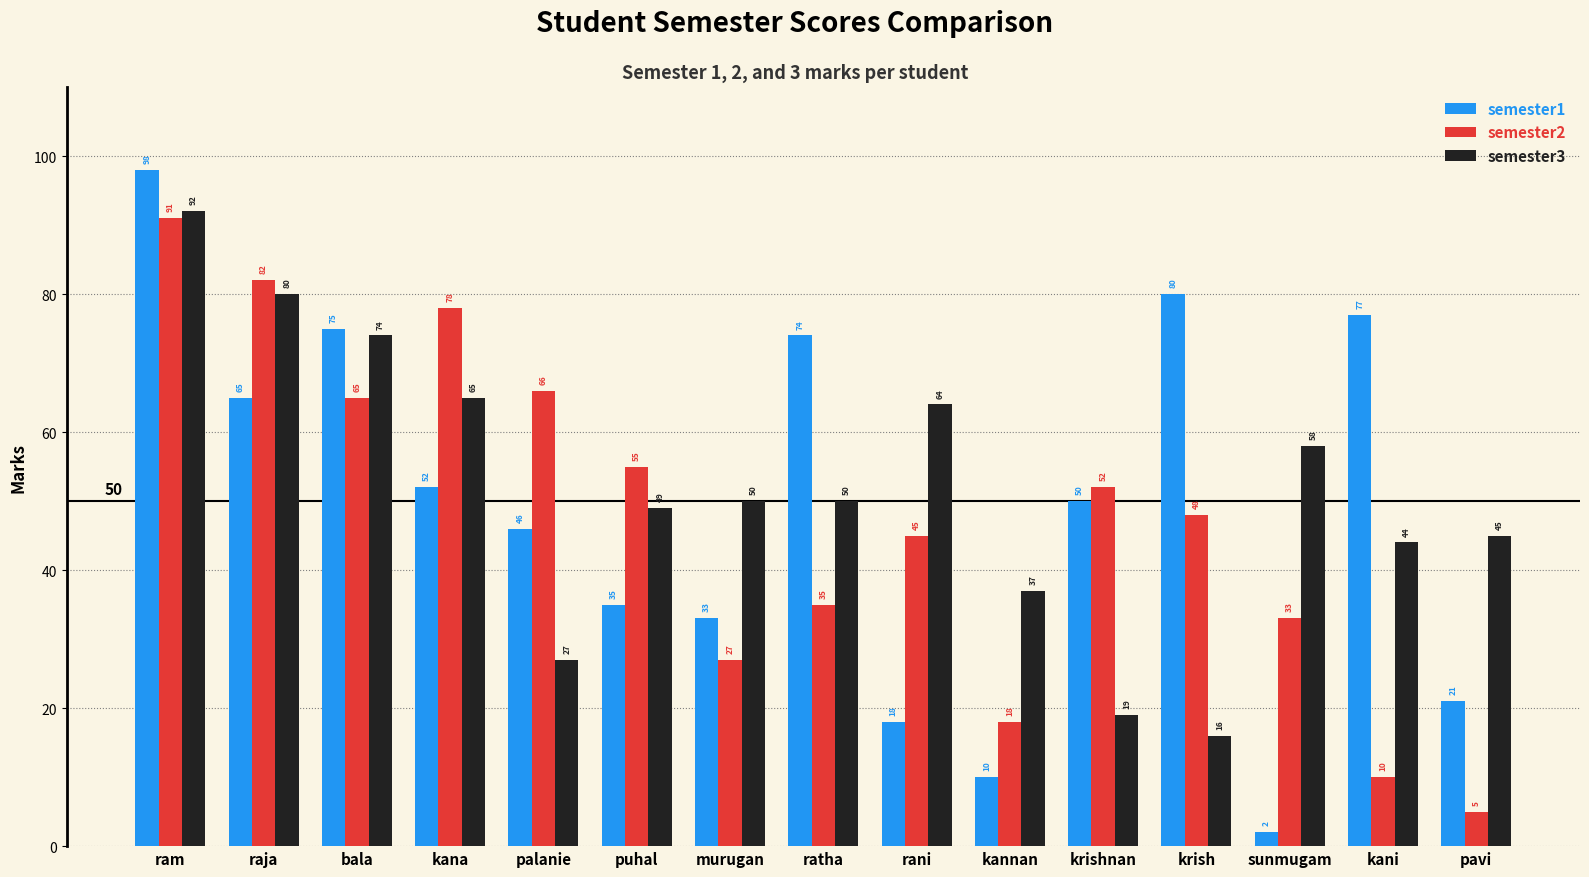

Read the semester2 value at puhal.

55